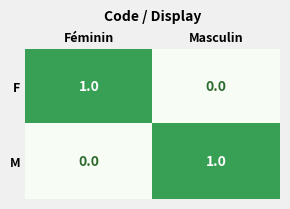

Reading left to right, list all the values displayed in this chart.

F: Féminin=1	Masculin=0
M: Féminin=0	Masculin=1